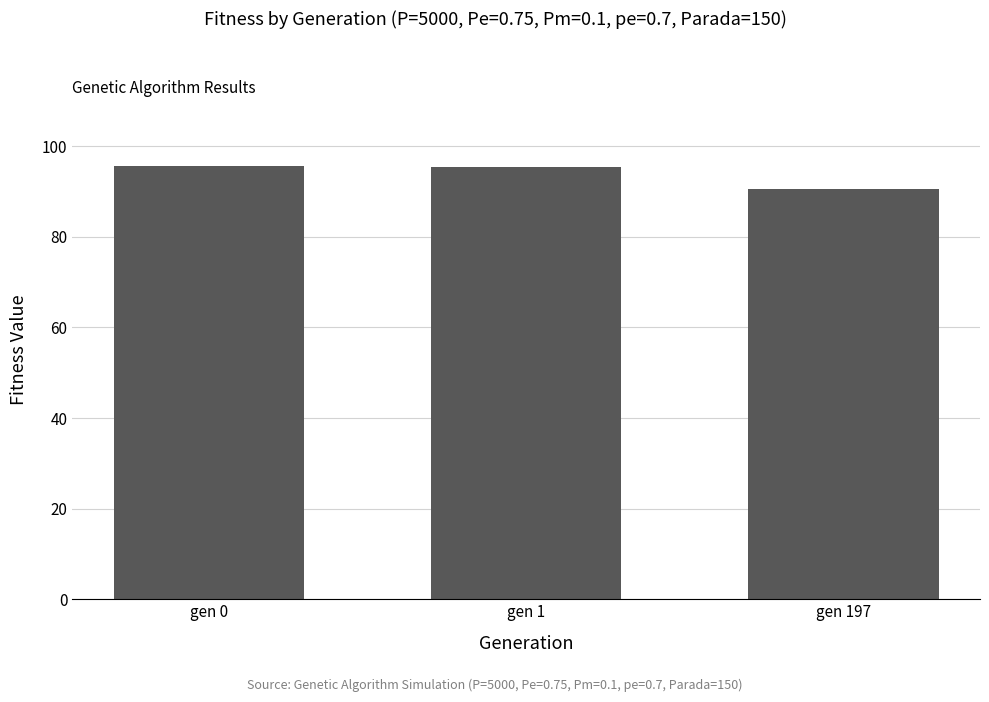

The chart shows a value of 59.7 at gen 197. True or false?

False